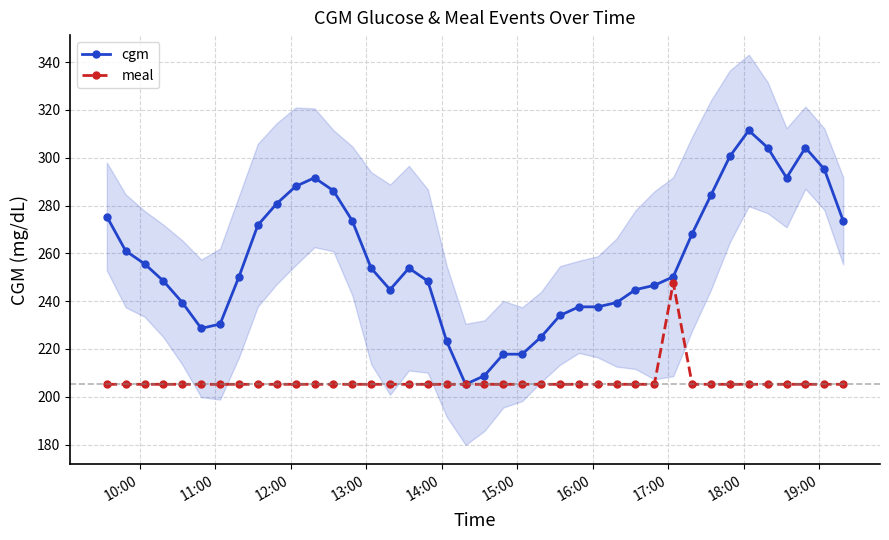

How many interior local valleys does the cgm series have?

4